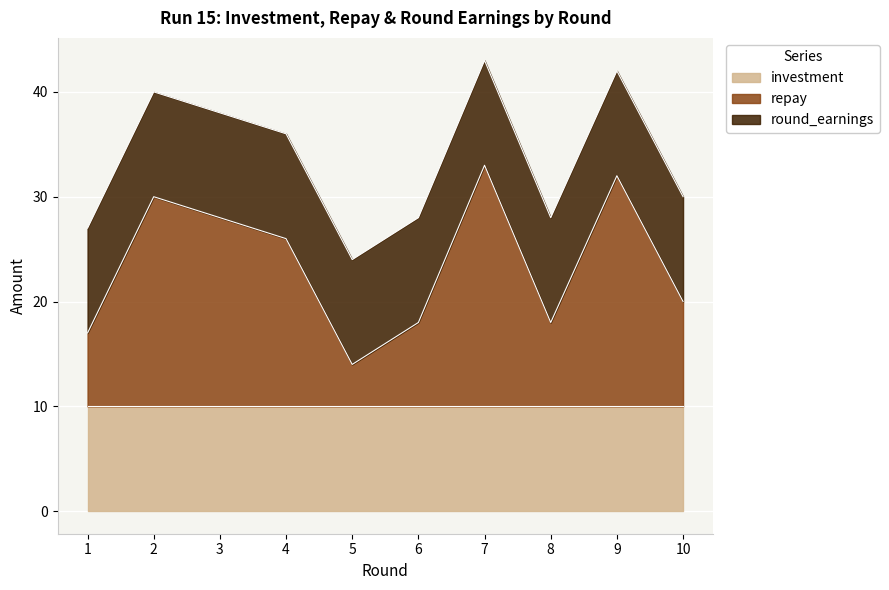

Where does the repay series first go above 26?

2